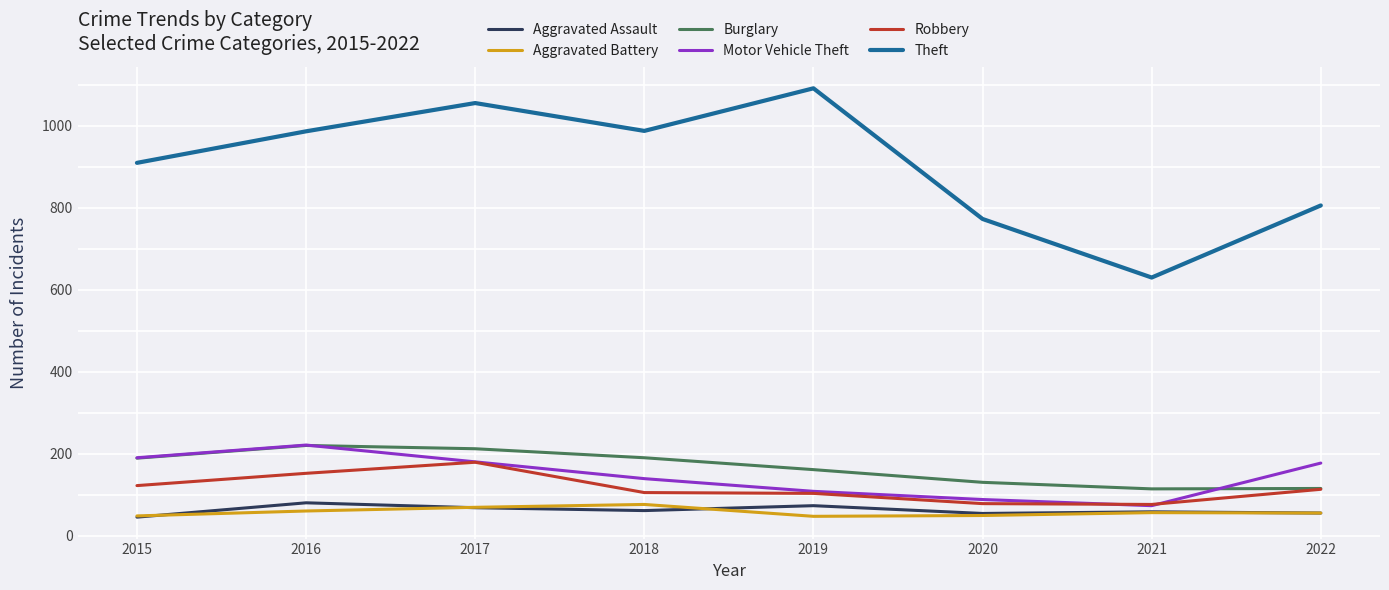

True or false: Aggravated Battery and Aggravated Assault intersect in this chart.

True